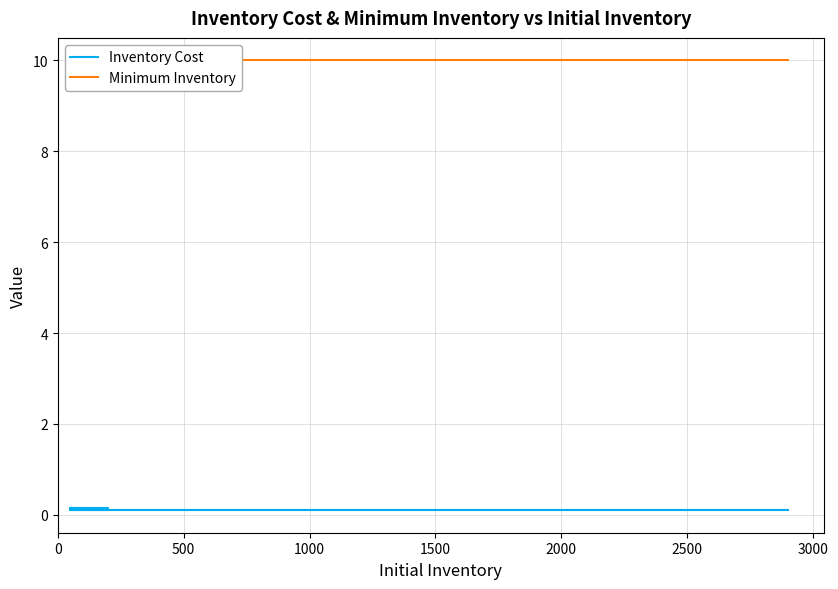

What is the average value of the Inventory Cost series?

0.1